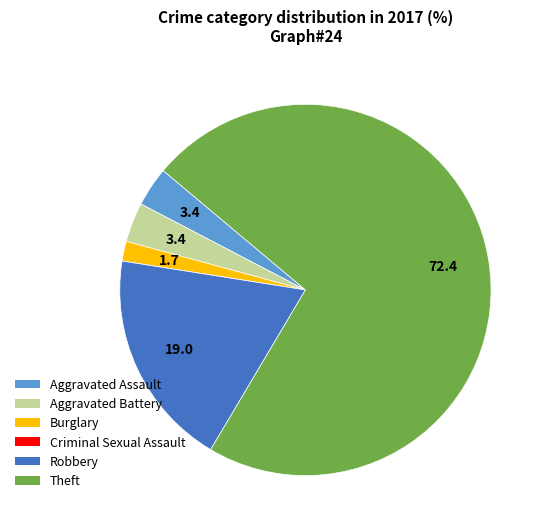

Approximately how many times larger is the value at Burglary compared to Aggravated Assault?

0.5